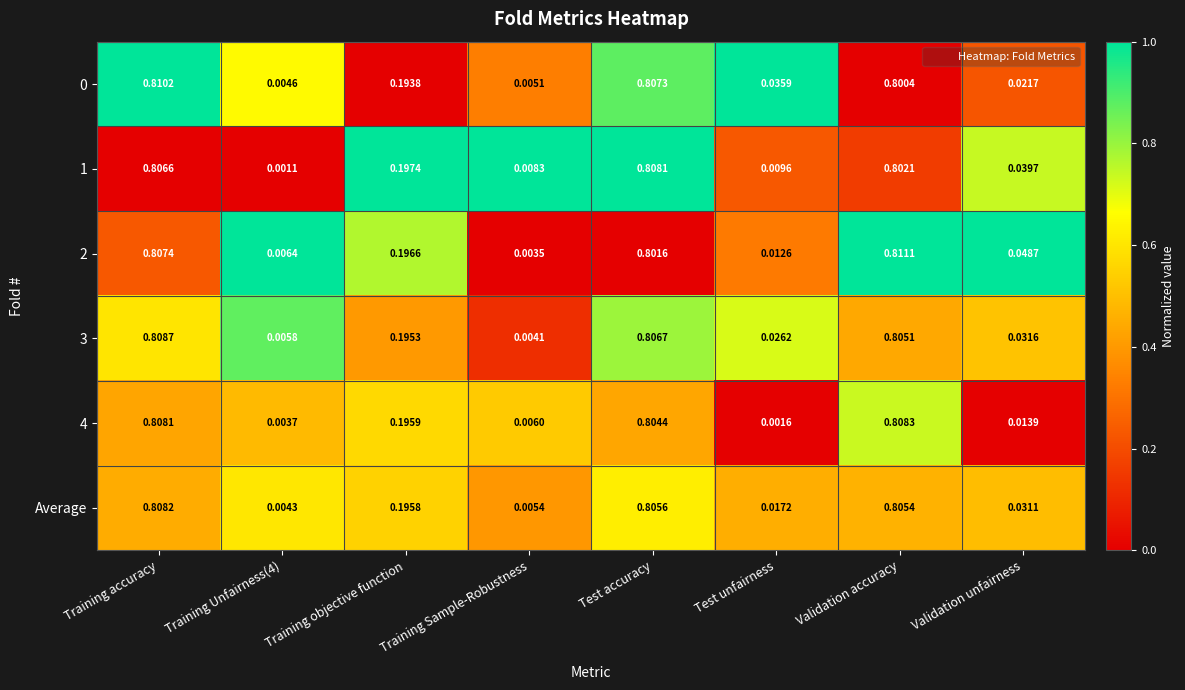

At which label is 4 closest to 0?

Test unfairness